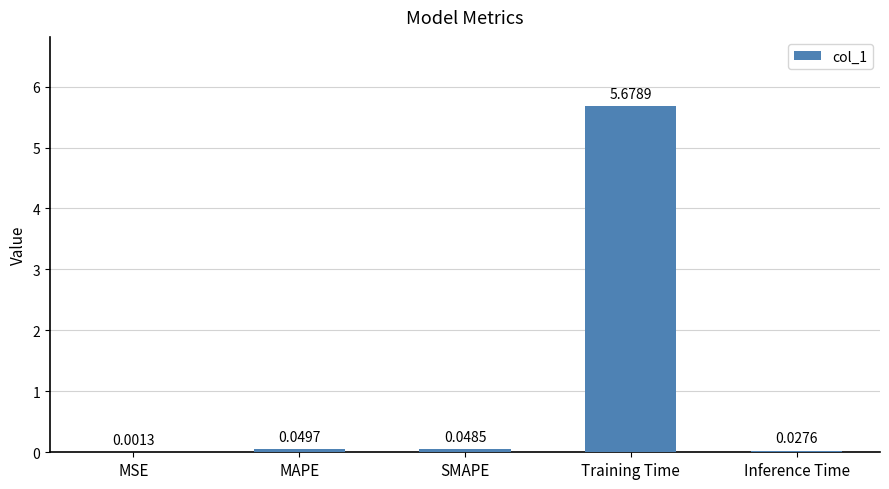

Where is the data nearest to the value 2?

MAPE